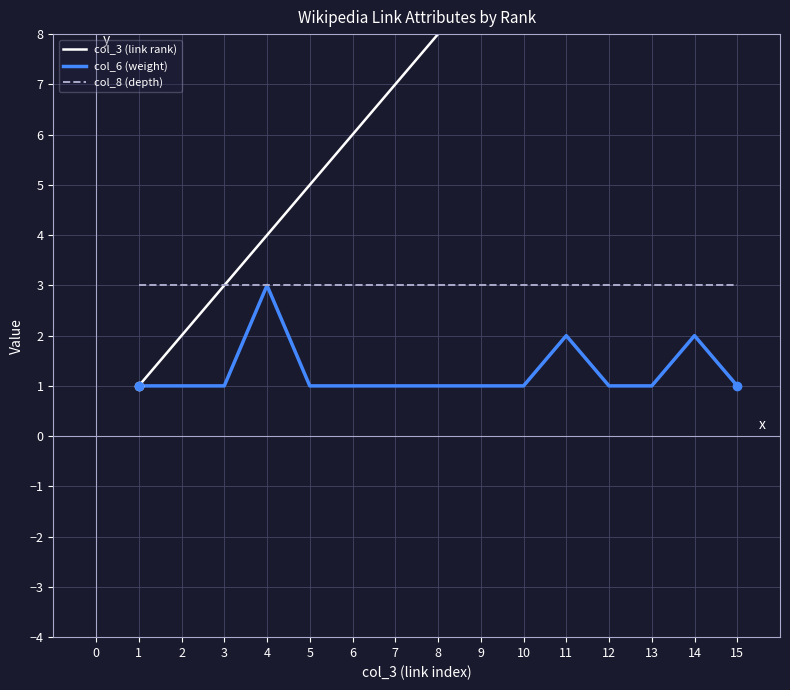

Does the chart have visible grid lines?

Yes